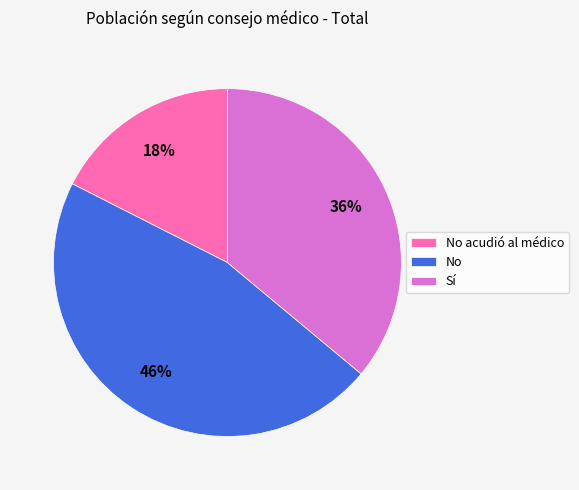

Which category has the smallest portion of the pie?

No acudió al médico